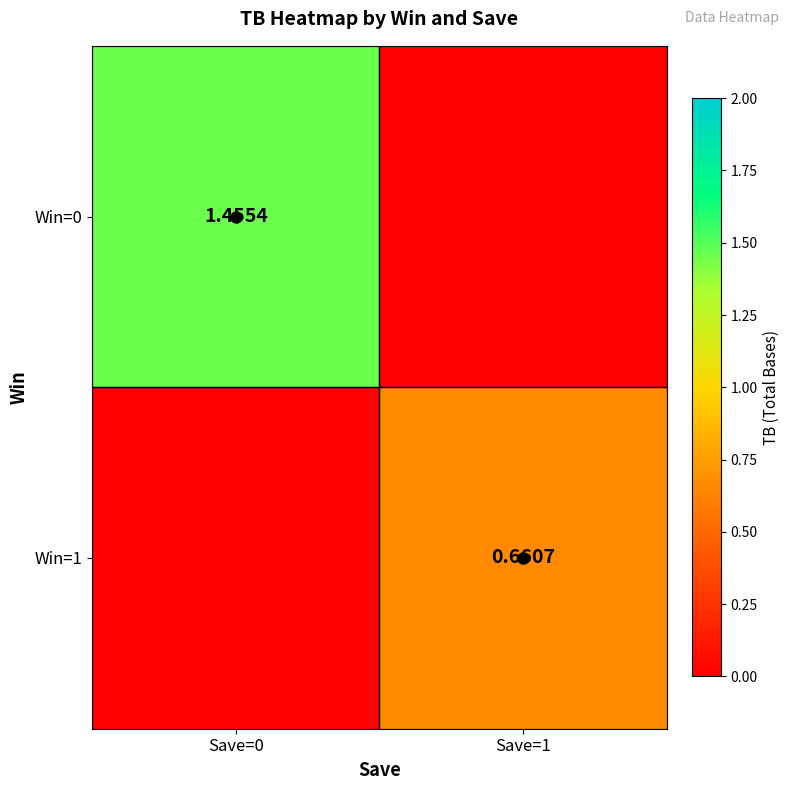

Is it true that Win=0 equals 1.5 at Save=0?

True